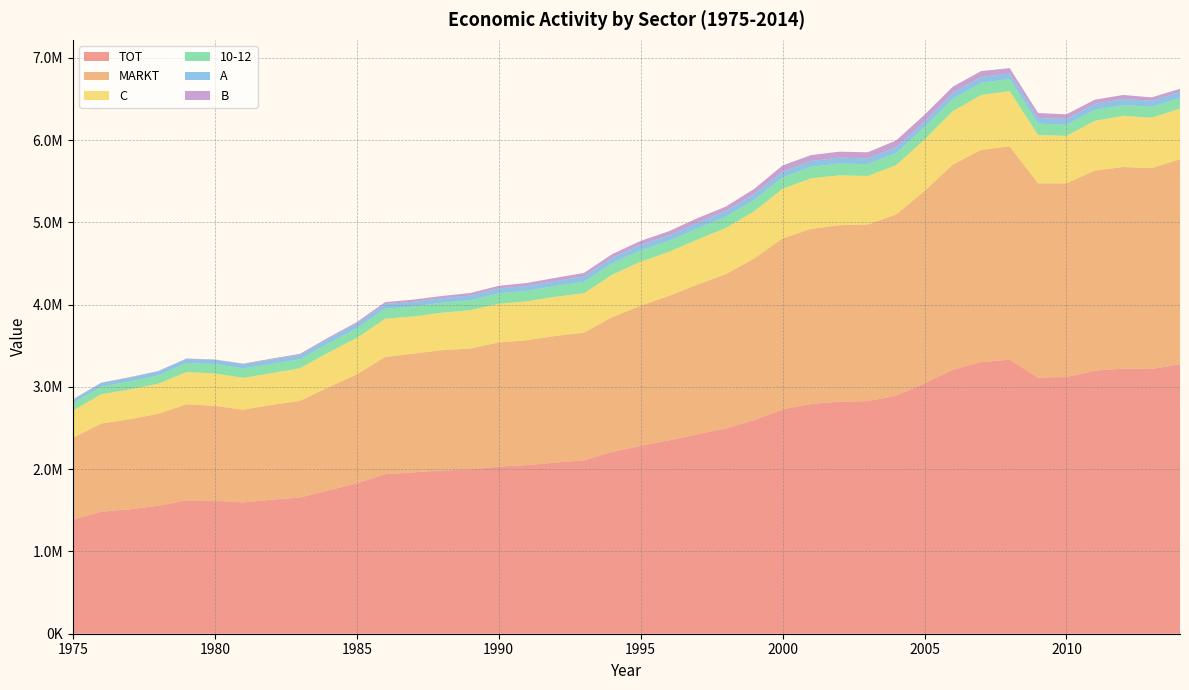

Reading left to right, extract all data points from this chart.

TOT: 1975=1386836	1976=1483049	1977=1513013	1978=1554996	1979=1621869	1980=1616903	1981=1596160	1982=1629641	1983=1656088	1984=1742539	1985=1827770	1986=1939480	1987=1961509	1988=1984623	1989=1995829	1990=2032992	1991=2049506	1992=2080583	1993=2107650	1994=2209959	1995=2284350	1996=2351097	1997=2423999	1998=2494189	1999=2597271	2000=2728000	2001=2792794	2002=2821053	2003=2827052	2004=2893854	2005=3042551	2006=3211143	2007=3302306	2008=3330580	2009=3114252	2010=3120575	2011=3197086	2012=3224026	2013=3217401	2014=3275741
MARKT: 1975=994542	1976=1072565	1977=1094261	1978=1117941	1979=1166855	1980=1153789	1981=1126884	1982=1151243	1983=1174790	1984=1252746	1985=1324759	1986=1425305	1987=1443381	1988=1462694	1989=1472249	1990=1507913	1991=1519197	1992=1539895	1993=1551504	1994=1639359	1995=1702687	1996=1755664	1997=1820578	1998=1876566	1999=1964517	2000=2077959	2001=2128210	2002=2145437	2003=2147809	2004=2202702	2005=2339898	2006=2491965	2007=2580157	2008=2593056	2009=2361439	2010=2354228	2011=2433183	2012=2449617	2013=2442905	2014=2491755
A: 1975=45243	1976=45393	1977=47784	1978=49976	1979=51258	1980=51266	1981=52365	1982=55319	1983=53535	1984=58077	1985=57944	1986=57898	1987=56363	1988=55124	1989=57994	1990=60431	1991=59135	1992=59852	1993=67154	1994=66721	1995=67222	1996=67252	1997=69225	1998=70041	1999=70435	2000=71673	2001=70859	2002=71421	2003=70383	2004=71406	2005=70732	2006=72092	2007=73961	2008=68716	2009=69692	2010=72909	2011=71789	2012=73770	2013=73149	2014=77858
B: 1975=3808	1976=4102	1977=4946	1978=4801	1979=5179	1980=4618	1981=6308	1982=10132	1983=12154	1984=13587	1985=18196	1986=22419	1987=27349	1988=27598	1989=30720	1990=31601	1991=36396	1992=38847	1993=41891	1994=44440	1995=46256	1996=51219	1997=57256	1998=52678	1999=63816	2000=74448	2001=71317	2002=73252	2003=73102	2004=81596	2005=80407	2006=76422	2007=70359	2008=64634	2009=58920	2010=55646	2011=51464	2012=48698	2013=41068	2014=36851
C: 1975=331042	1976=355400	1977=362102	1978=366032	1979=391656	1980=393861	1981=387199	1982=386436	1983=396592	1984=423089	1985=442860	1986=464243	1987=452535	1988=455574	1989=464463	1990=470156	1991=472392	1992=476419	1993=479410	1994=515559	1995=536159	1996=536116	1997=546818	1998=561252	1999=574436	2000=602759	2001=615390	2002=606237	2003=590285	2004=599998	2005=625579	2006=651107	2007=666682	2008=673957	2009=587272	2010=577898	2011=605101	2012=622851	2013=613168	2014=615331
10-12: 1975=88445	1976=91917	1977=96666	1978=99479	1979=108816	1980=113801	1981=114620	1982=111415	1983=109381	1984=110220	1985=115935	1986=121924	1987=120421	1988=120400	1989=120810	1990=126454	1991=127534	1992=130801	1993=137703	1994=139010	1995=138434	1996=132379	1997=133750	1998=137430	1999=137197	2000=137344	2001=140033	2002=142722	2003=144129	2004=146422	2005=150021	2006=148520	2007=146595	2008=144811	2009=138155	2010=132532	2011=133471	2012=130579	2013=132318	2014=126755